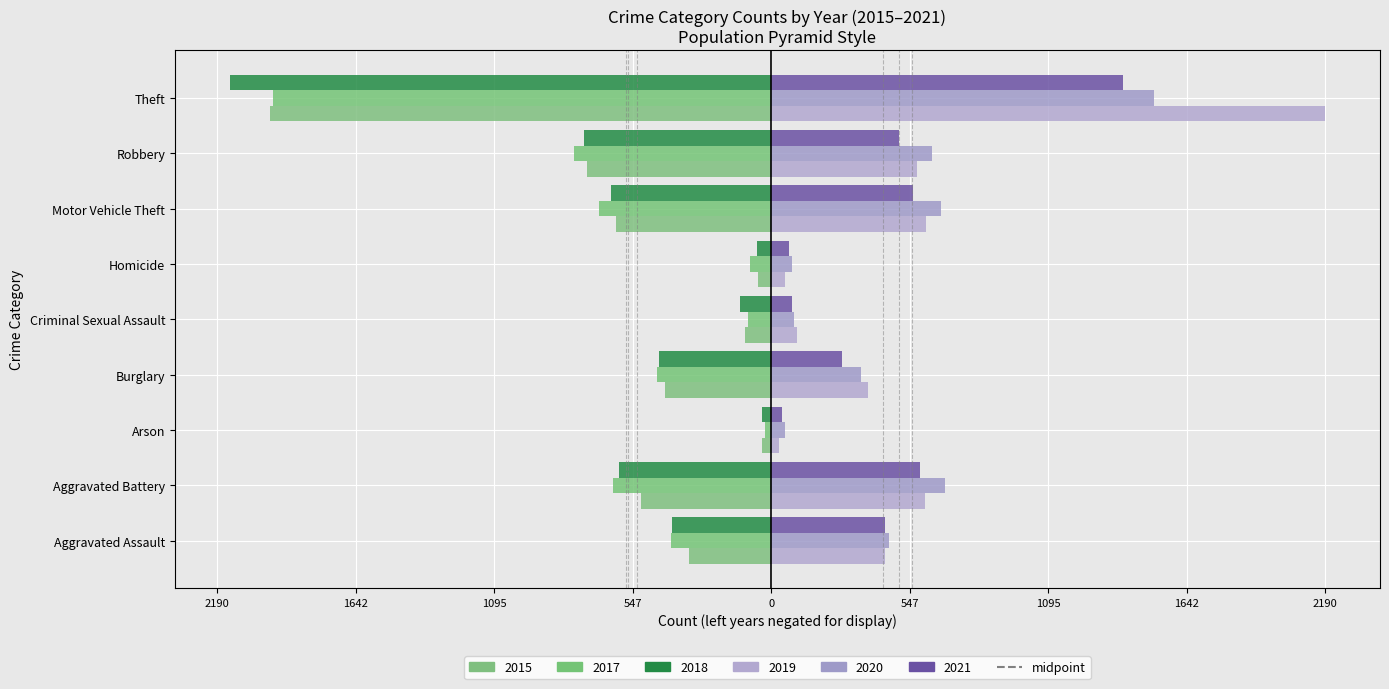

How many bars are there in each group?

6